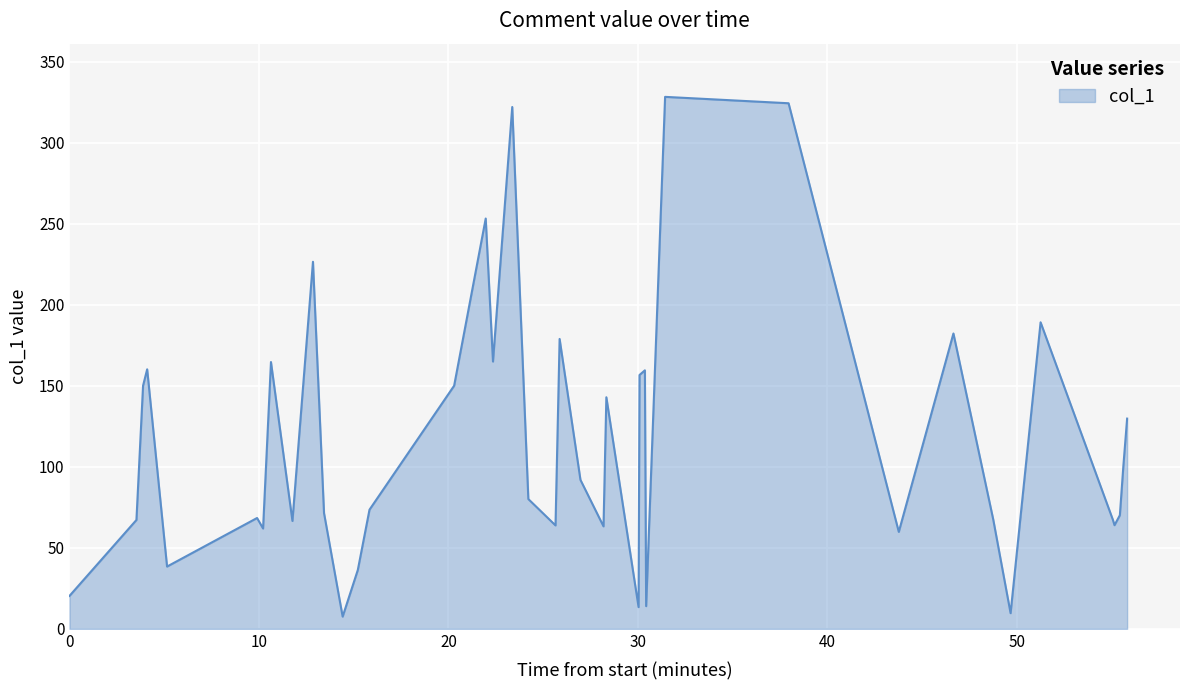

What is the difference between the maximum and minimum values?

320.7